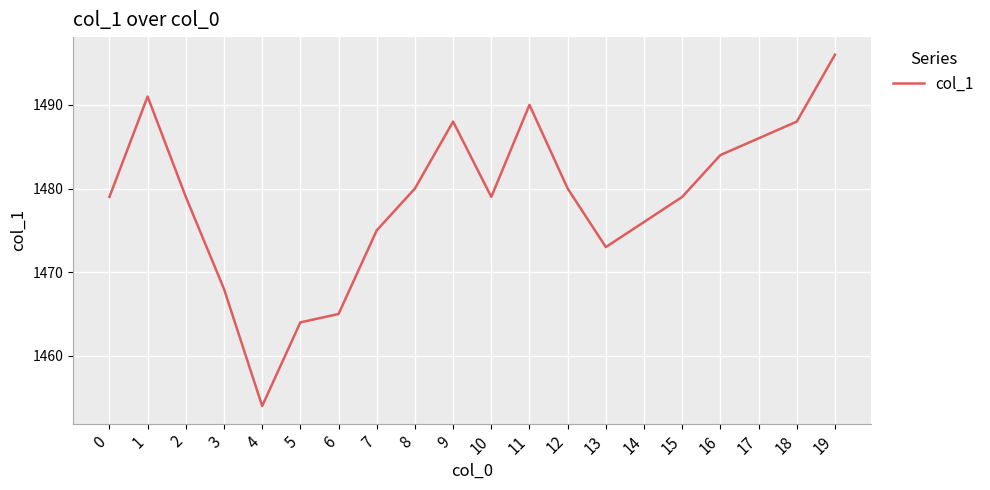

Which category has the highest value across all series?

19